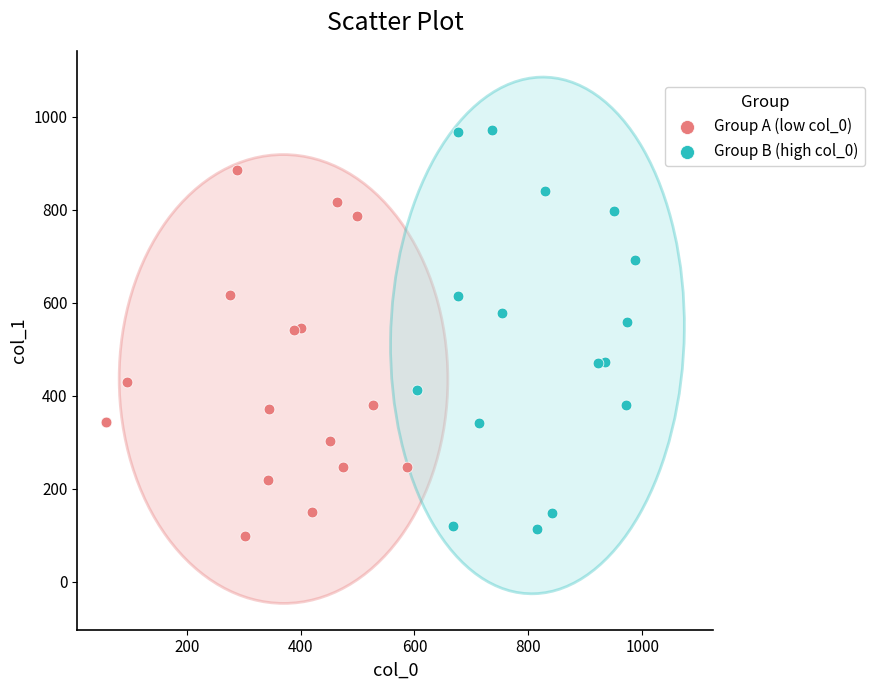

Which series reaches the maximum Y coordinate?

Group B (high col_0)